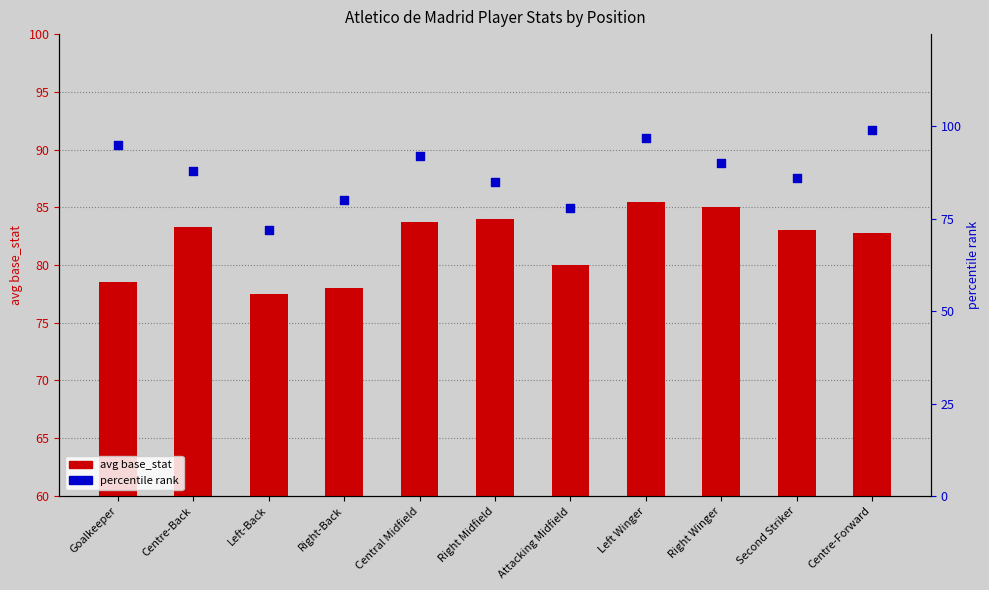

Which series has the widest spread of Y values?

percentile rank